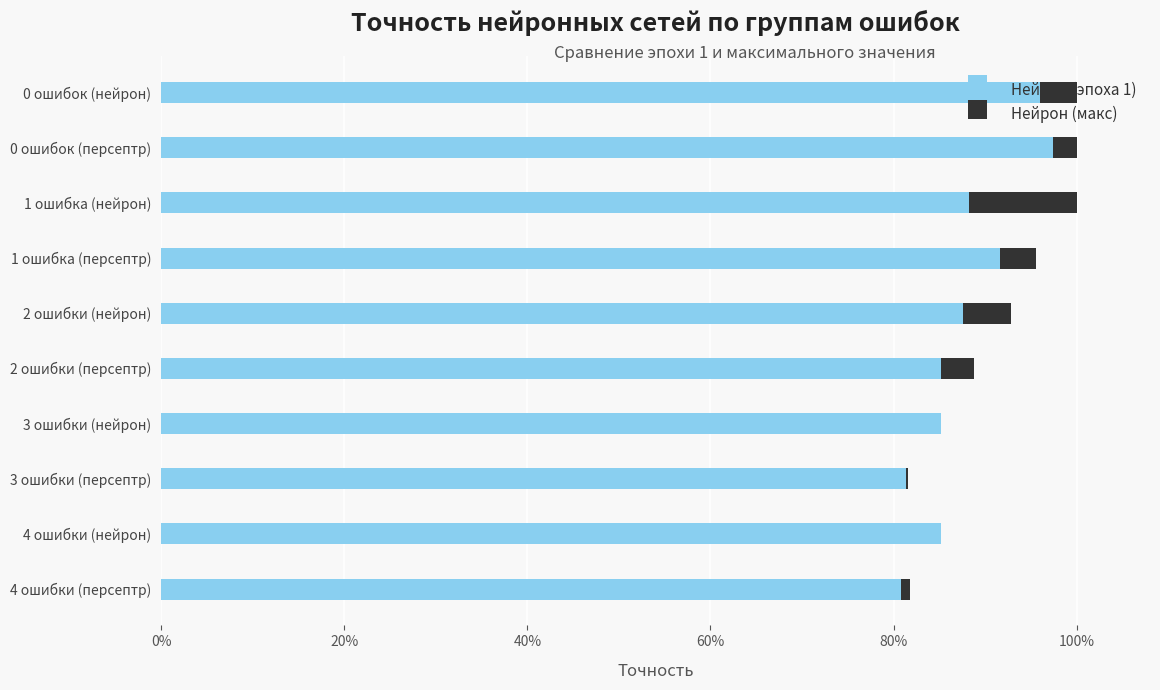

What are all the series names shown in the legend?

Нейрон (эпоха 1), Нейрон (макс)